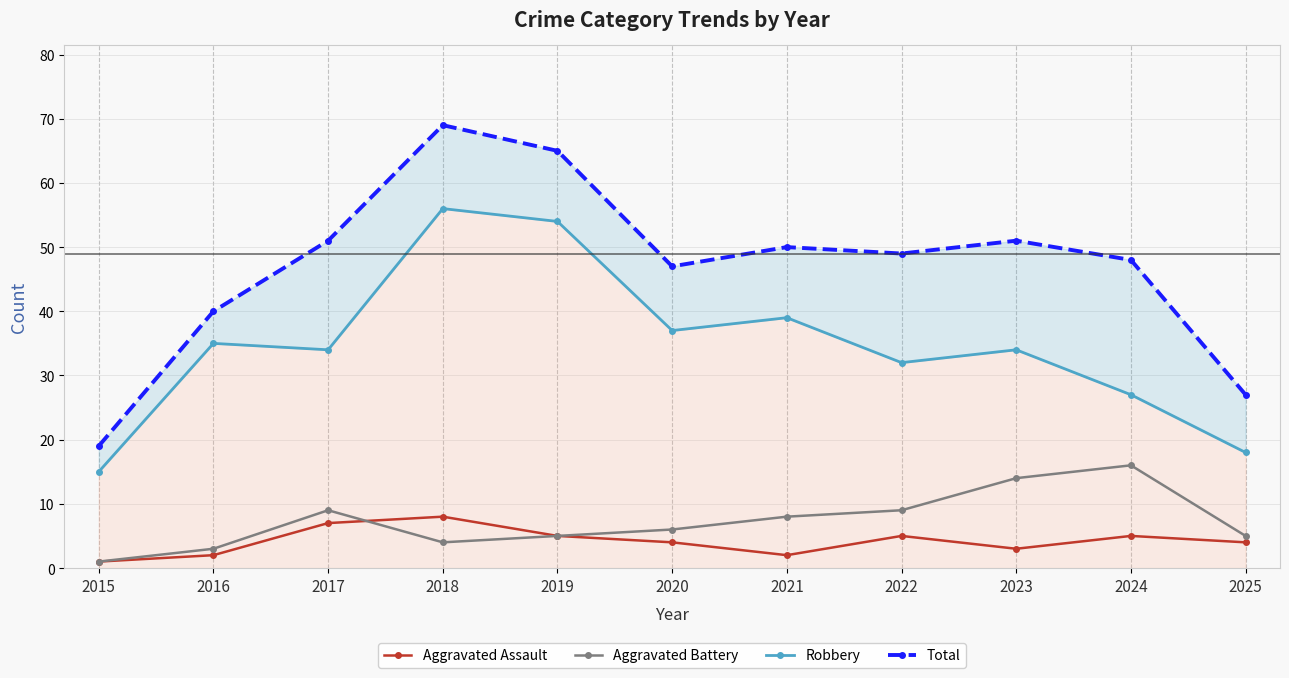

Does the chart display data point markers on the line(s)?

Yes